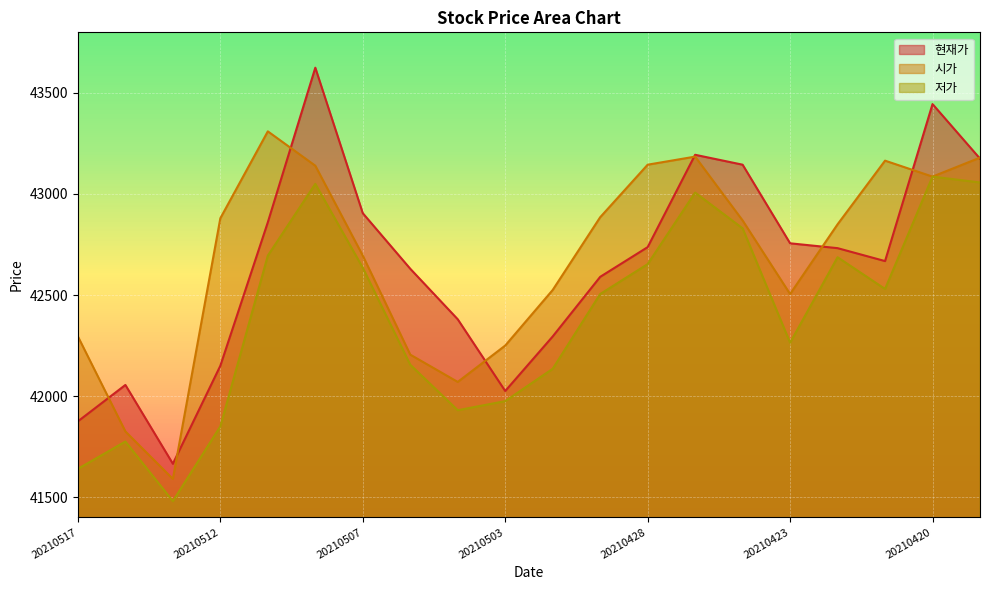

What is the greatest value displayed?

43625